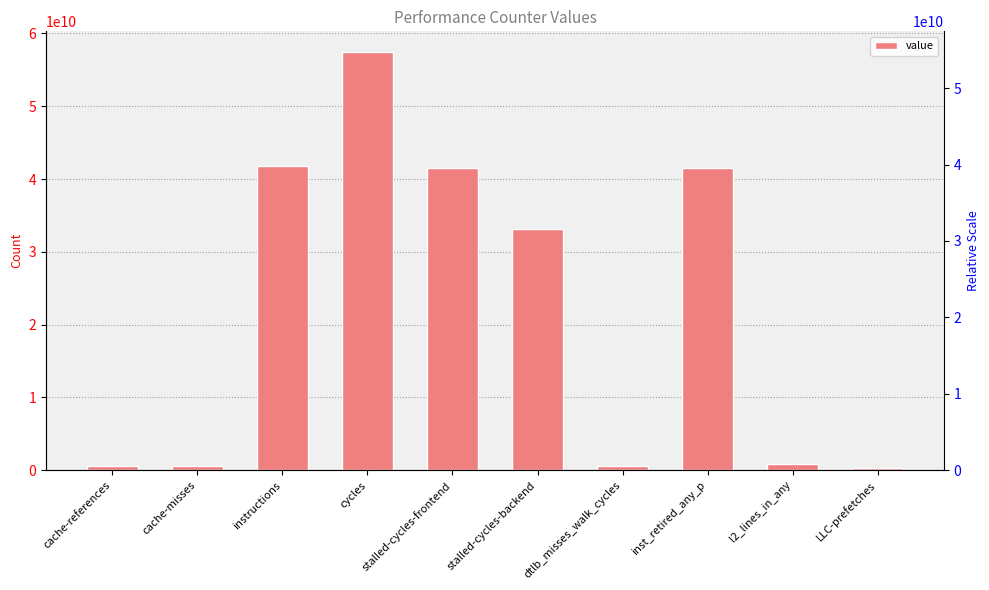

Reading left to right, transcribe all the data shown in this chart.

cache-references=621425192	cache-misses=553050788	instructions=41837217678	cycles=57424965895	stalled-cycles-frontend=41579004444	stalled-cycles-backend=33091244637	dtlb_misses_walk_cycles=614657333	inst_retired_any_p=41555593881	l2_lines_in_any=918109464	LLC-prefetches=294238747